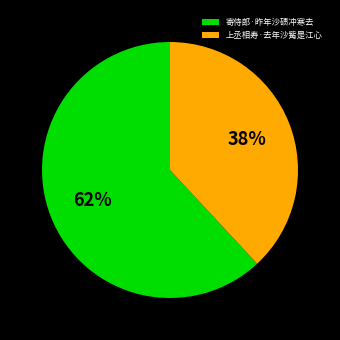

Which has a higher value, 上丞相寿·去年沙觜是江心 or 寄侍郎·昨年沙碛冲寒去?

寄侍郎·昨年沙碛冲寒去